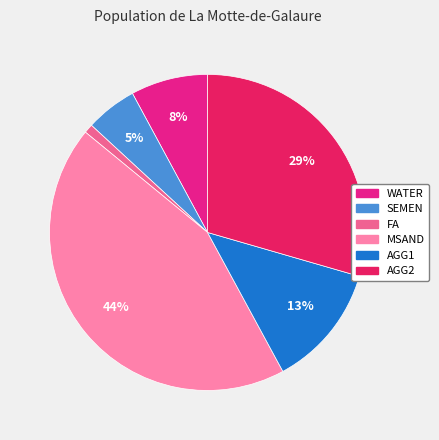

Is there a majority slice in this chart?

No